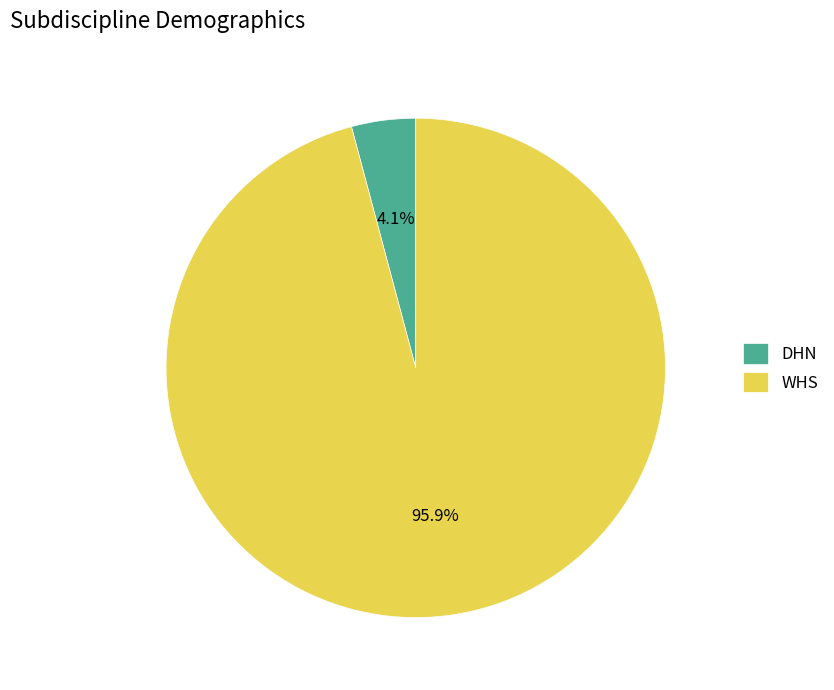

The WHS slice represents 84% of the pie. True or false?

False